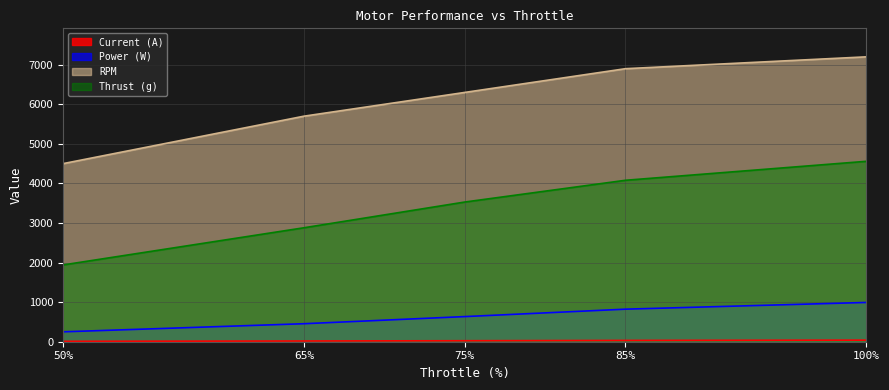

What is the value of the RPM point at the 2nd from the left?

5700.0